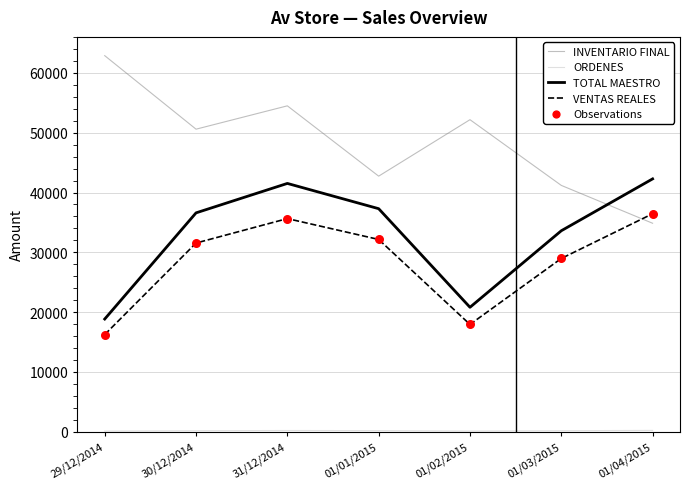

What is the total value across all series at 01/03/2015?

103931.1